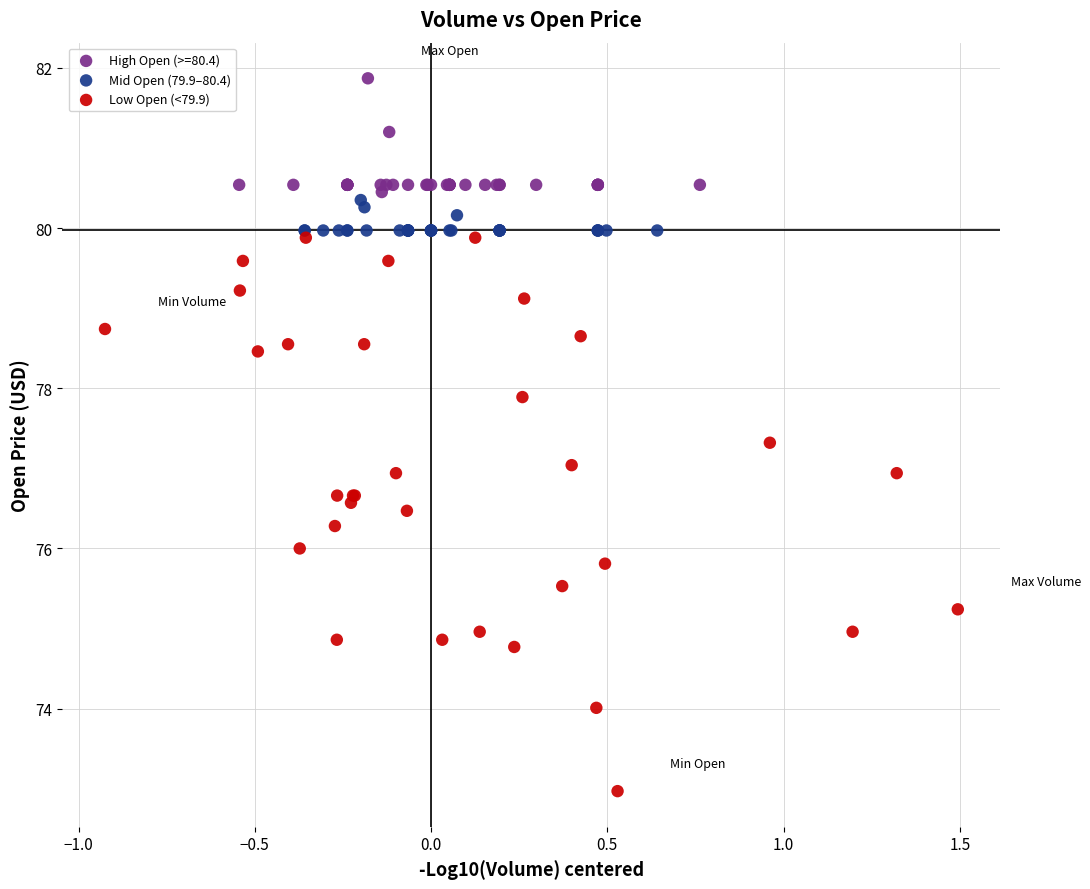

Which series has the widest spread of Y values?

Low Open (<79.9)